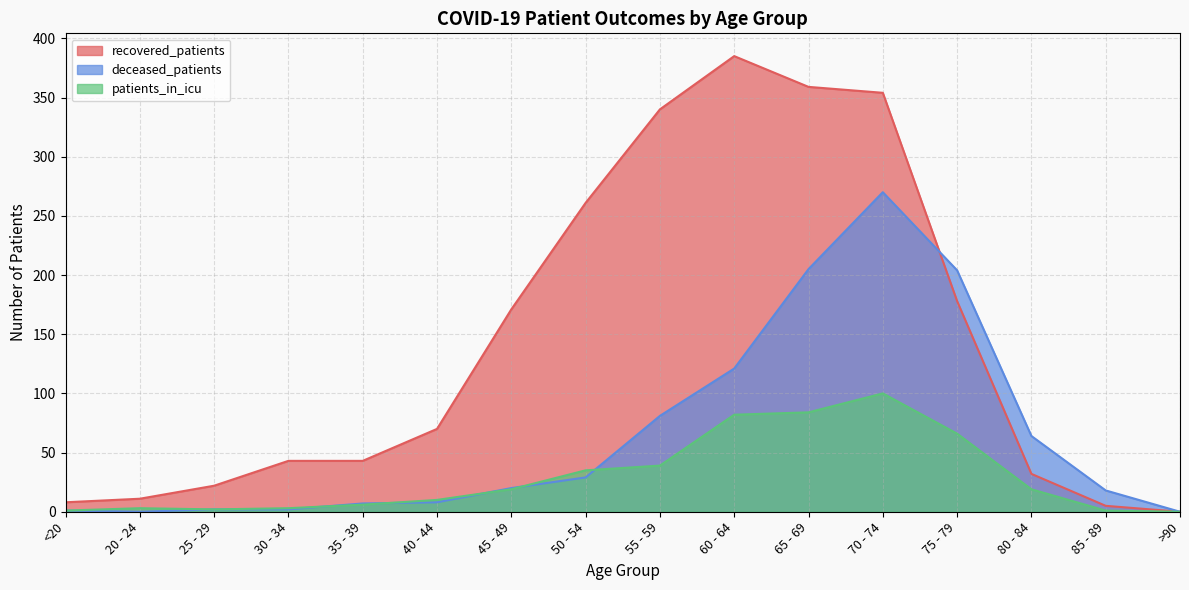

Is the value of recovered_patients at 65 - 69 greater than the value of deceased_patients at 50 - 54?

Yes